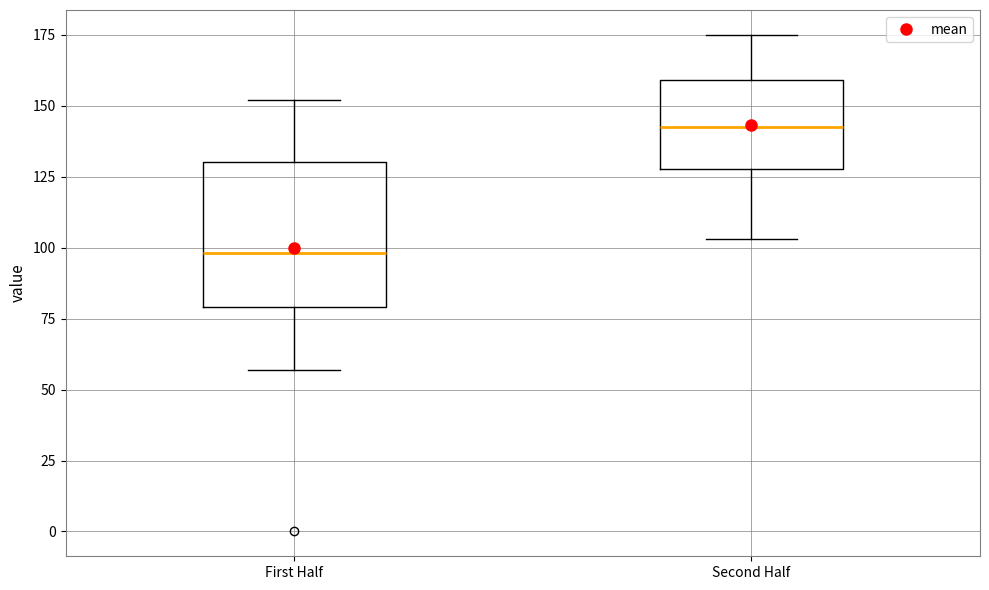

Reading left to right, transcribe this box plot: for each box, give where its median line is, the range the box spans, and where its two whiskers end, as read against the y-axis. The values are not printed on the chart, so give them approximately, as read against the axis.

First Half: median 100, box 80 to 130, whiskers 55 to 150
Second Half: median 145, box 130 to 160, whiskers 105 to 175